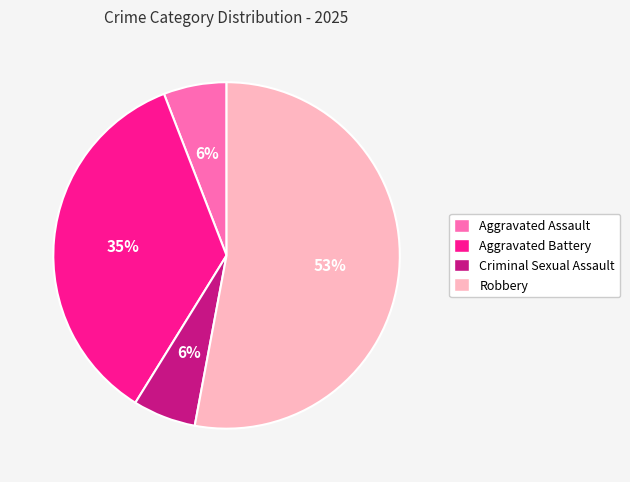

Between Aggravated Battery and Criminal Sexual Assault, which is larger?

Aggravated Battery